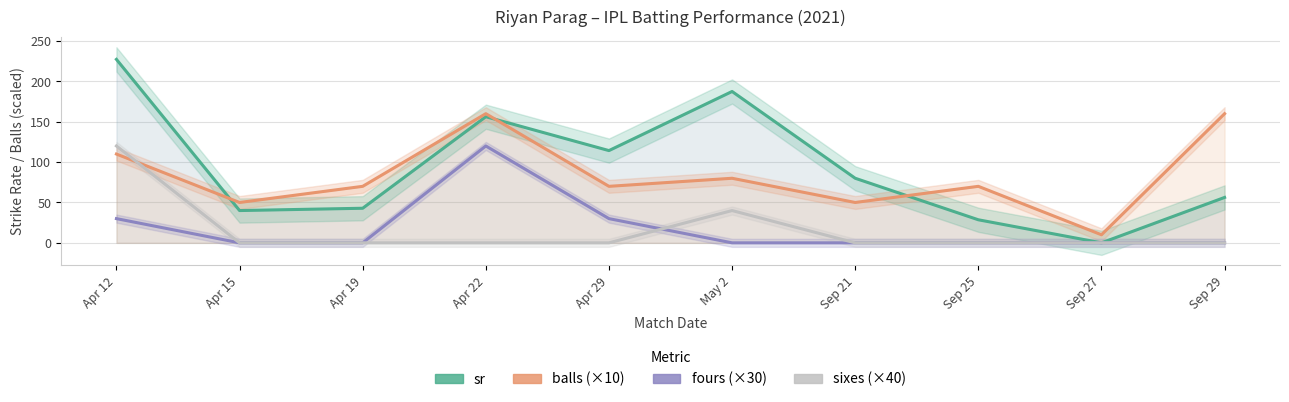

Which series changed the most between Apr 15 and Sep 27?

sr